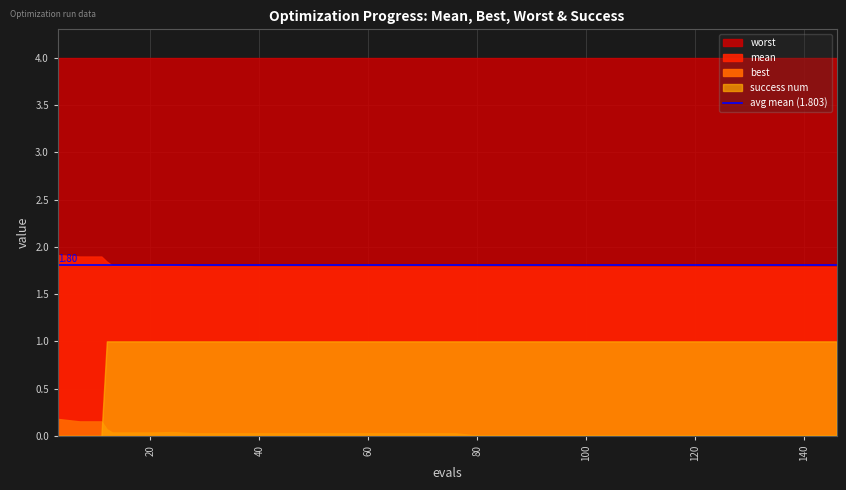

The value of worst at 48 is 6.9. True or false?

False